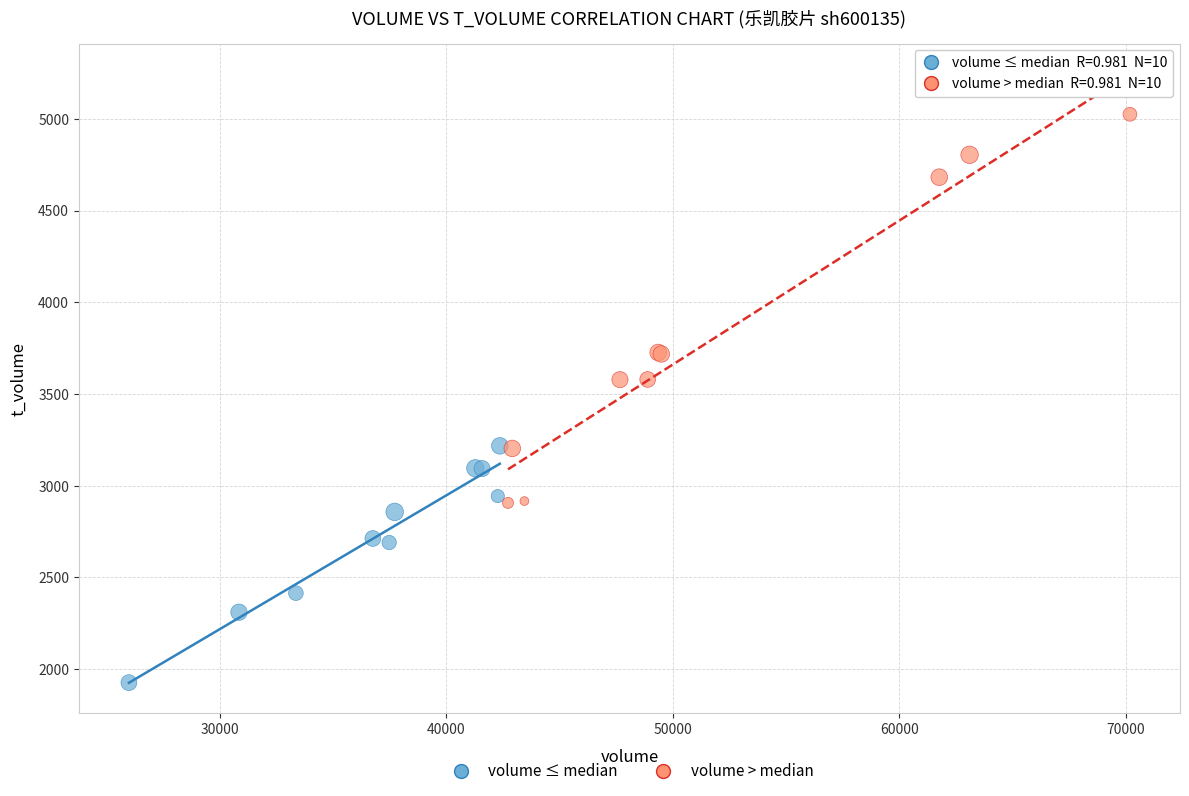

Which series contains the lowest Y value?

volume ≤ median